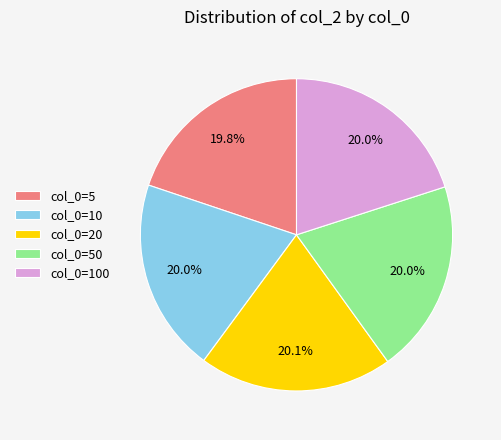

Does col_0=50 account for over 50% of the chart?

No